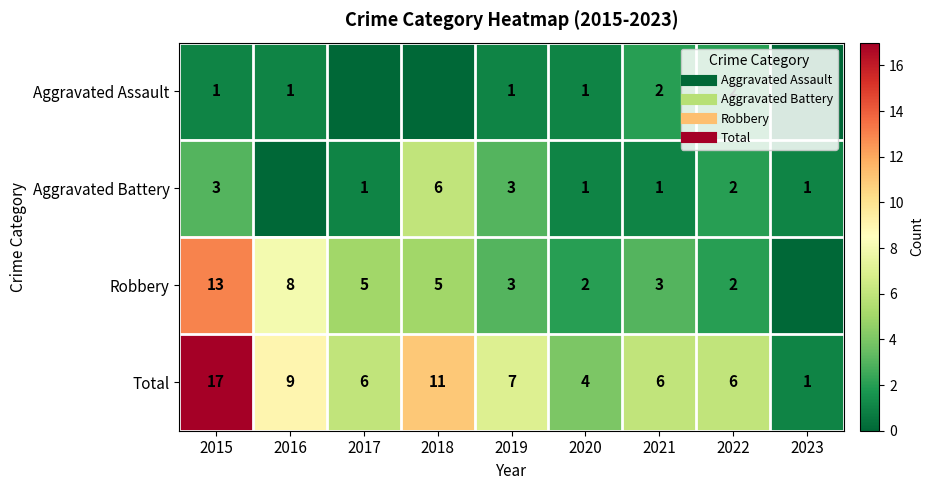

What is the greatest value displayed?

17